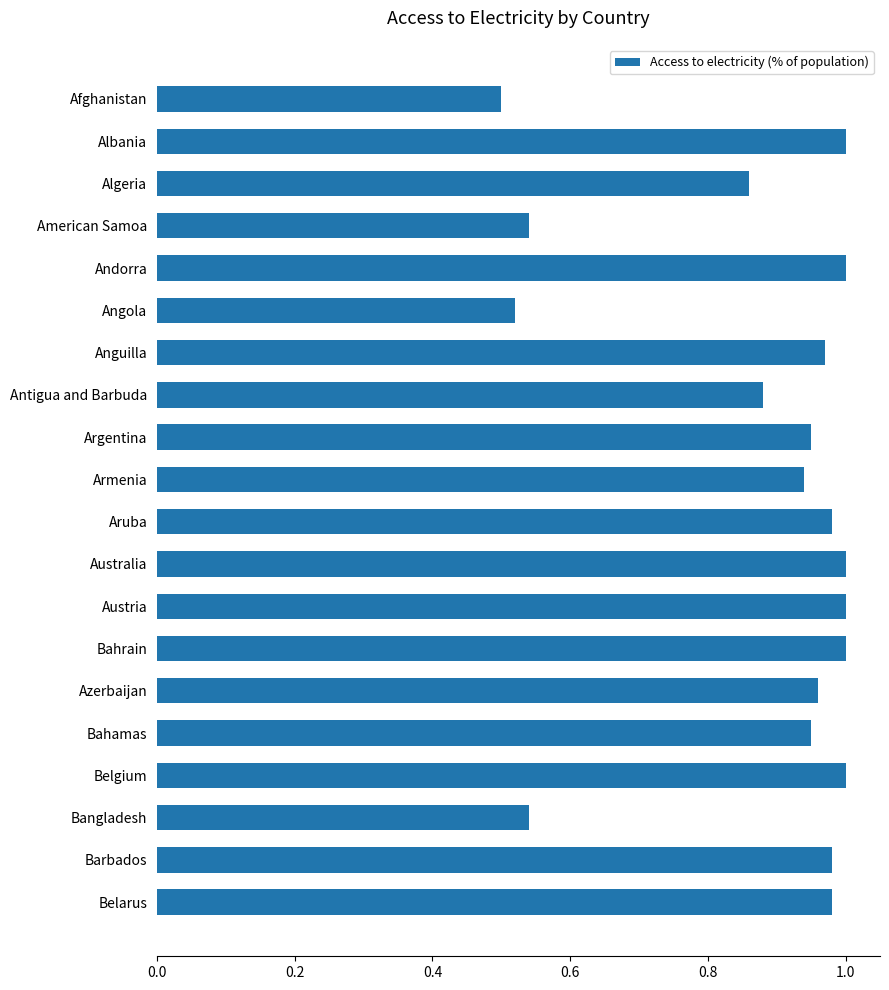

What position from the top is Bahrain?

14